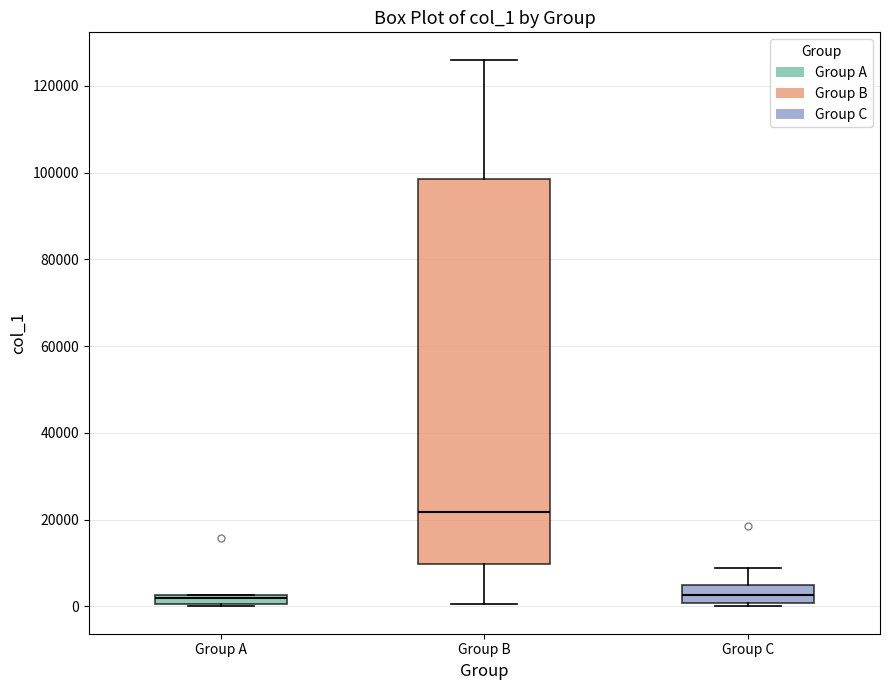

Comparing the boxes themselves (not the whiskers), which one is the tallest?

Group B